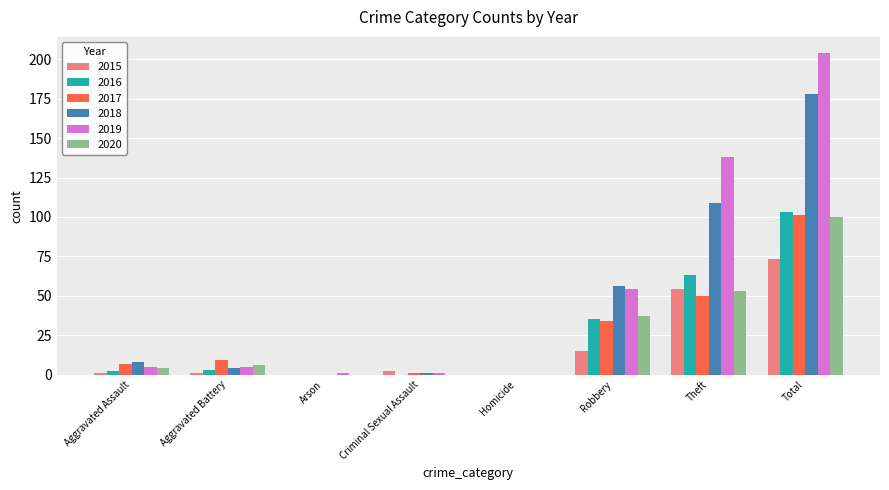

At which category is the sum across all series the highest?

Total